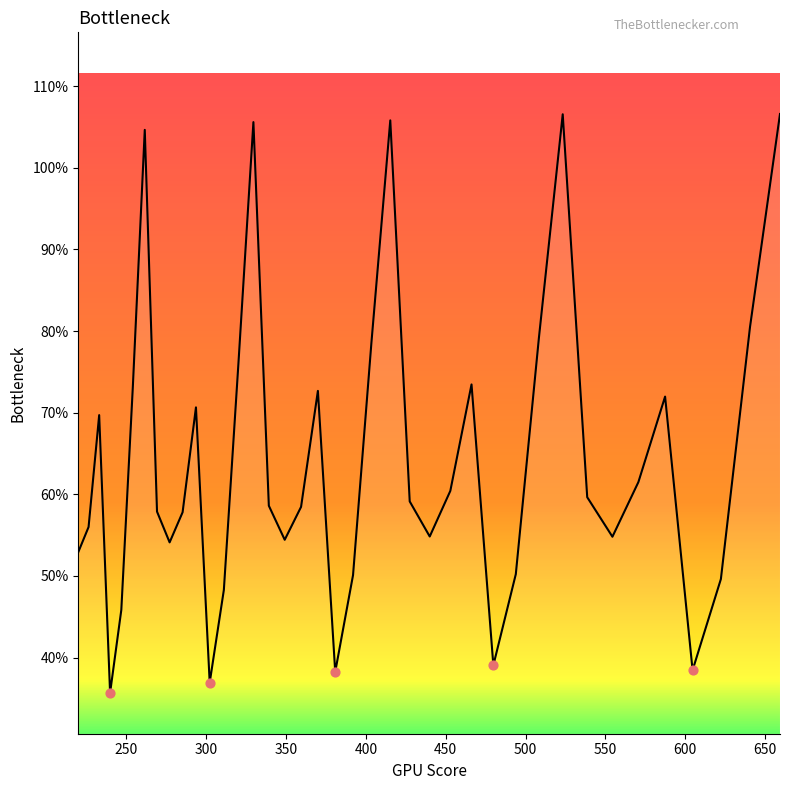

Is this an area chart (filled region under the line)?

Yes